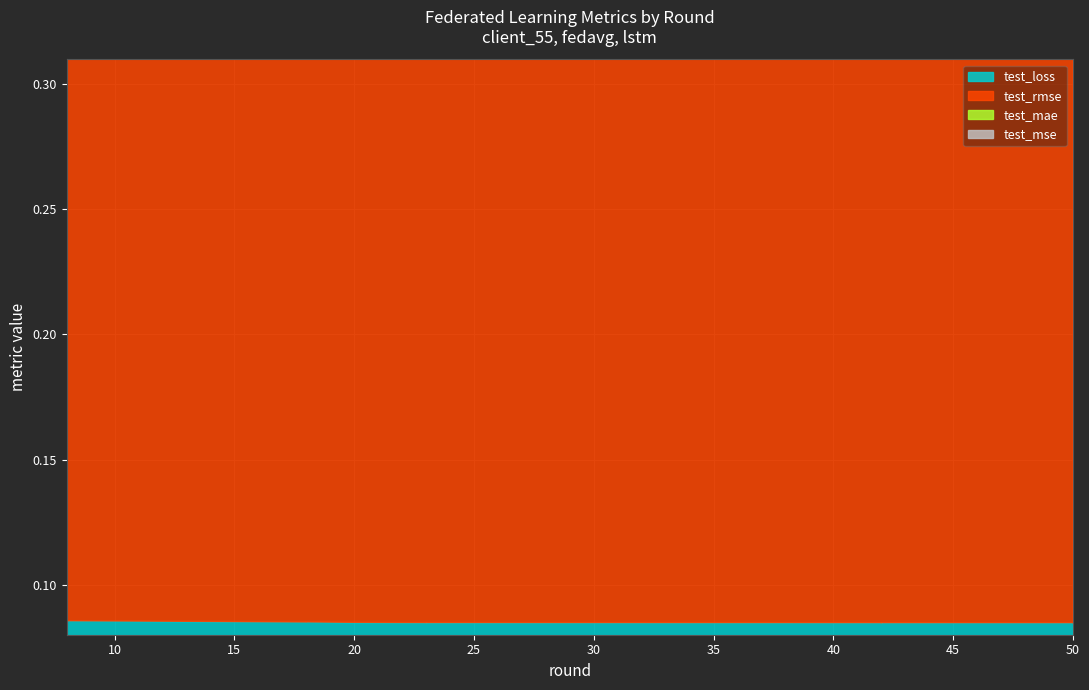

Reading left to right, list all the values displayed in this chart.

test_loss: 8=0.1	14=0.1	18=0.1	18=0.1	20=0.1	22=0.1	23=0.1	23=0.1	23=0.1	23=0.1	34=0.1	37=0.1	39=0.1	42=0.1	42=0.1	42=0.1	50=0.1	50=0.1	50=0.1	50=0.1
test_rmse: 8=0.3	14=0.3	18=0.3	18=0.3	20=0.3	22=0.3	23=0.3	23=0.3	23=0.3	23=0.3	34=0.3	37=0.3	39=0.3	42=0.3	42=0.3	42=0.3	50=0.3	50=0.3	50=0.3	50=0.3
test_mae: 8=0.3	14=0.3	18=0.3	18=0.3	20=0.3	22=0.3	23=0.3	23=0.3	23=0.3	23=0.3	34=0.3	37=0.3	39=0.3	42=0.3	42=0.3	42=0.3	50=0.3	50=0.3	50=0.3	50=0.3
test_mse: 8=0.1	14=0.1	18=0.1	18=0.1	20=0.1	22=0.1	23=0.1	23=0.1	23=0.1	23=0.1	34=0.1	37=0.1	39=0.1	42=0.1	42=0.1	42=0.1	50=0.1	50=0.1	50=0.1	50=0.1